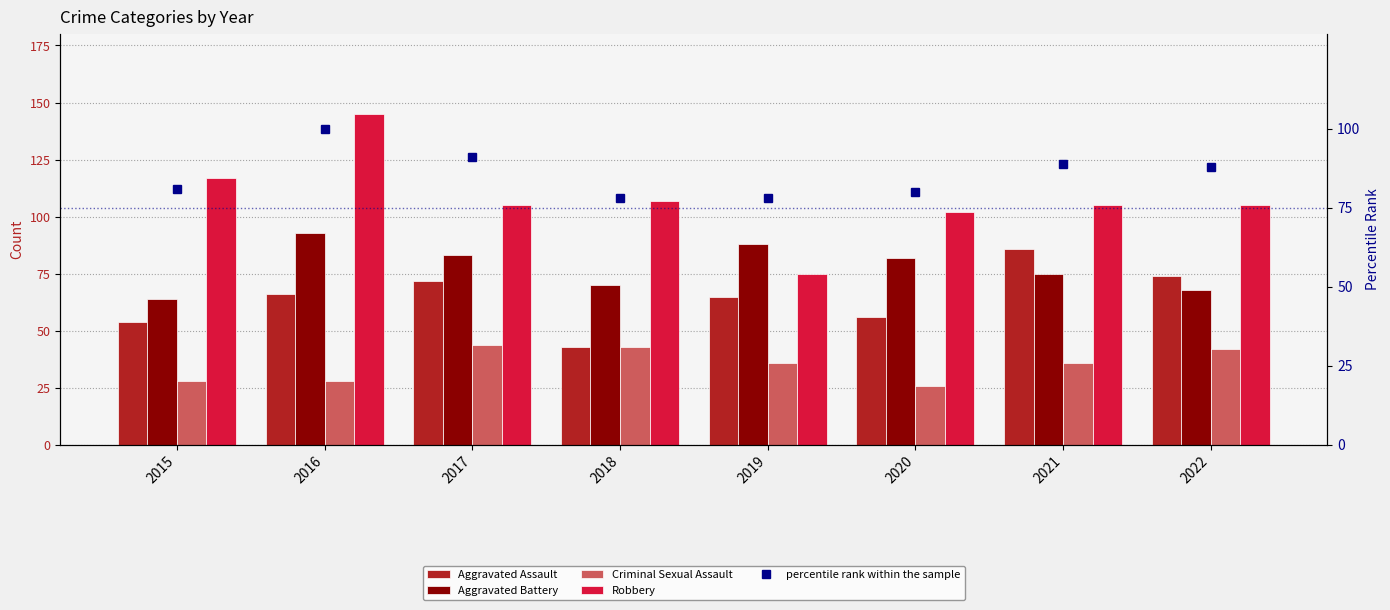

Does the chart contain any negative values?

No